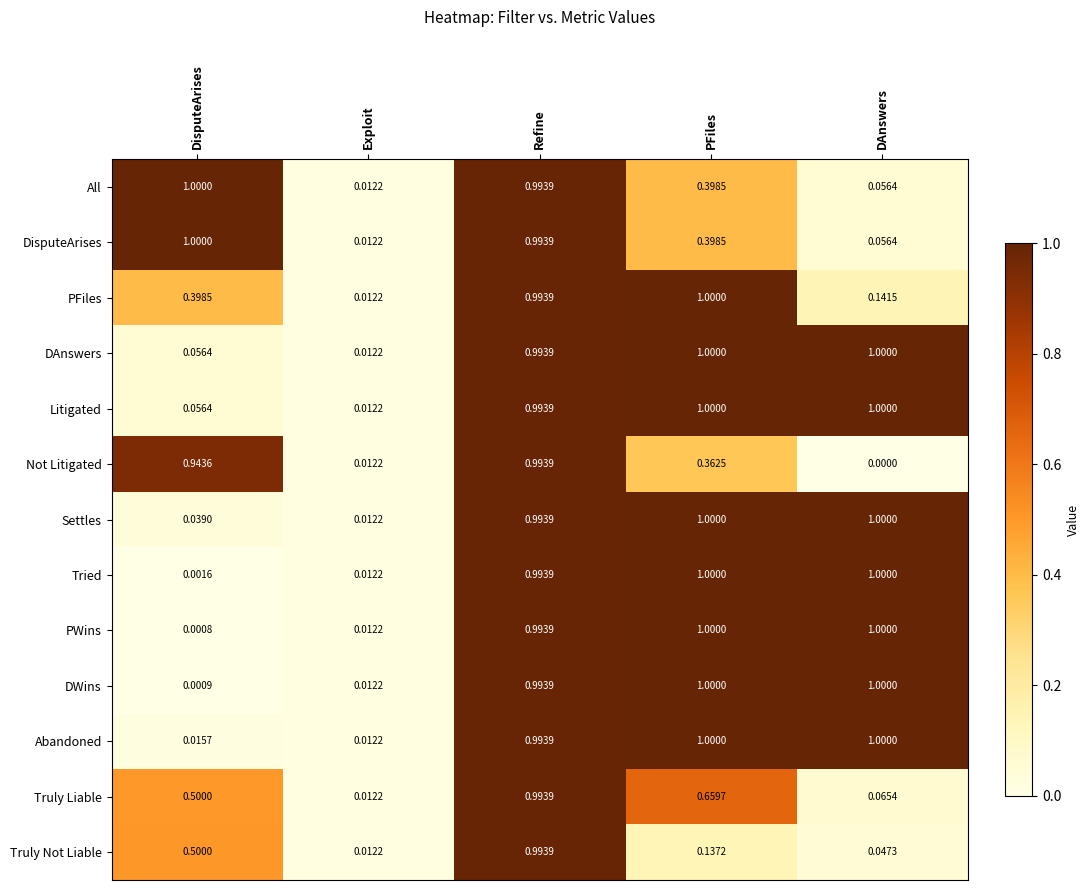

Which series has the widest spread of values?

PWins